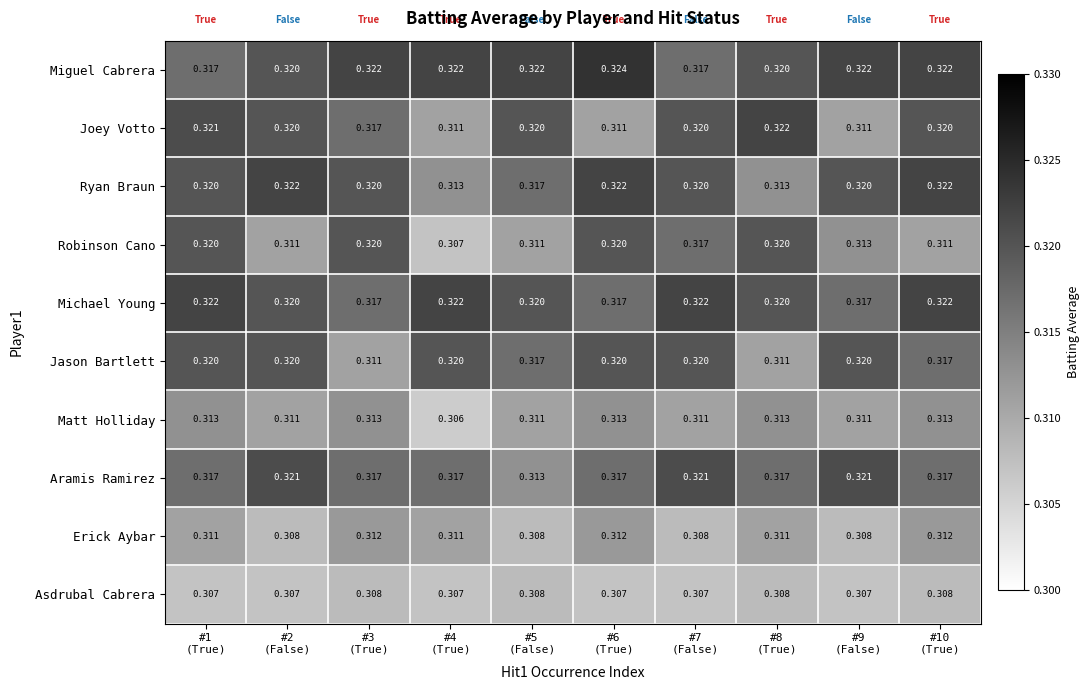

Which series has the largest range (max minus min)?

Robinson Cano